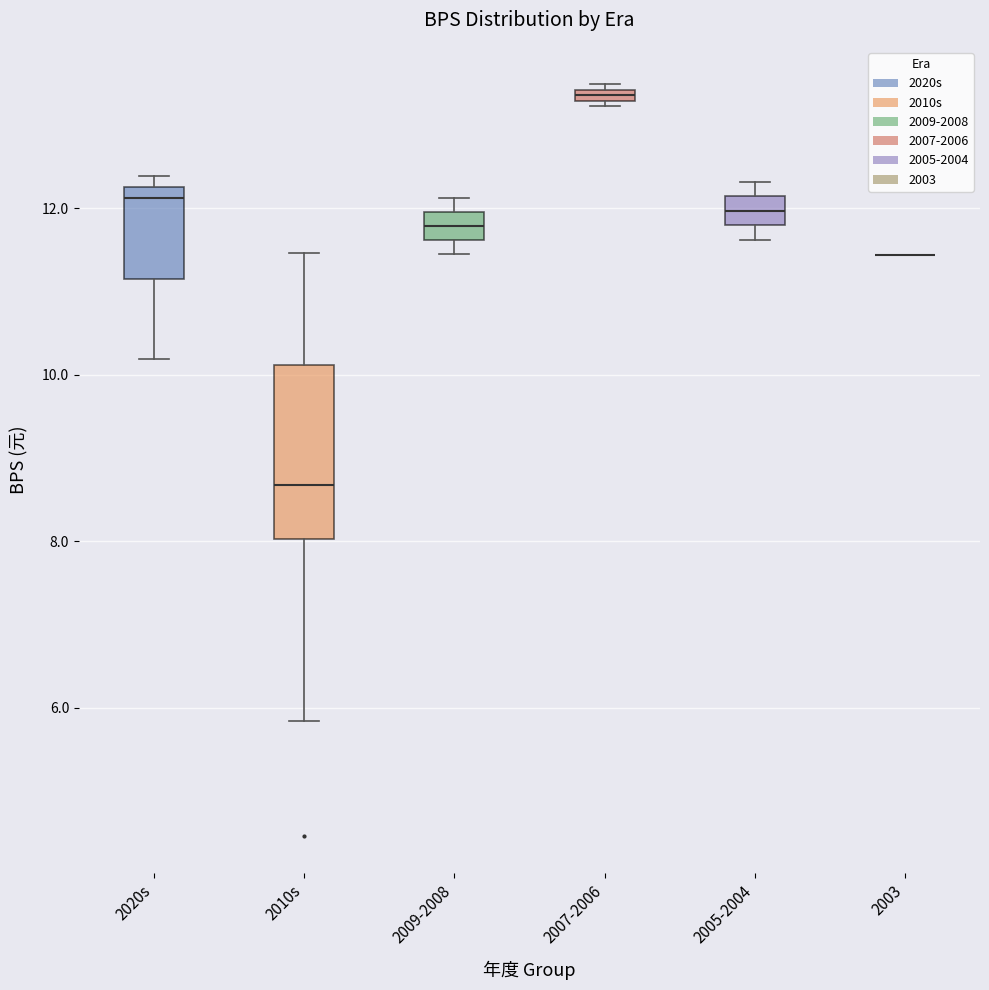

Where is the upper edge of the box for 2005-2004 on the y-axis? The values are not printed on the chart, so give them approximately, as read against the axis.

12.2